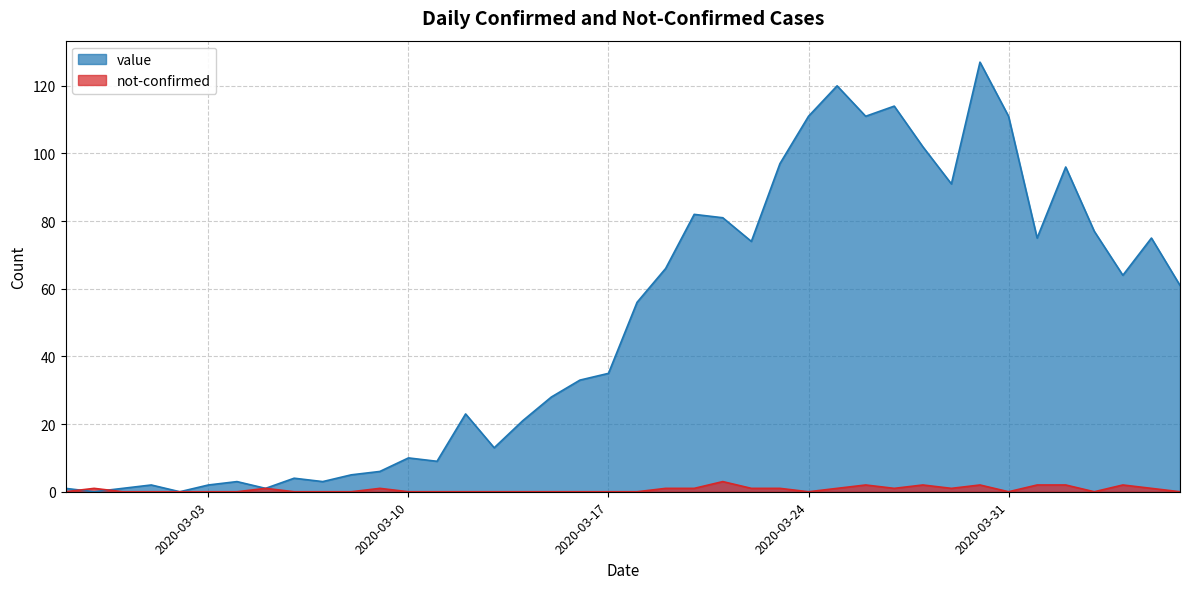

What is the label of the 22nd point from the left?

2020-03-19